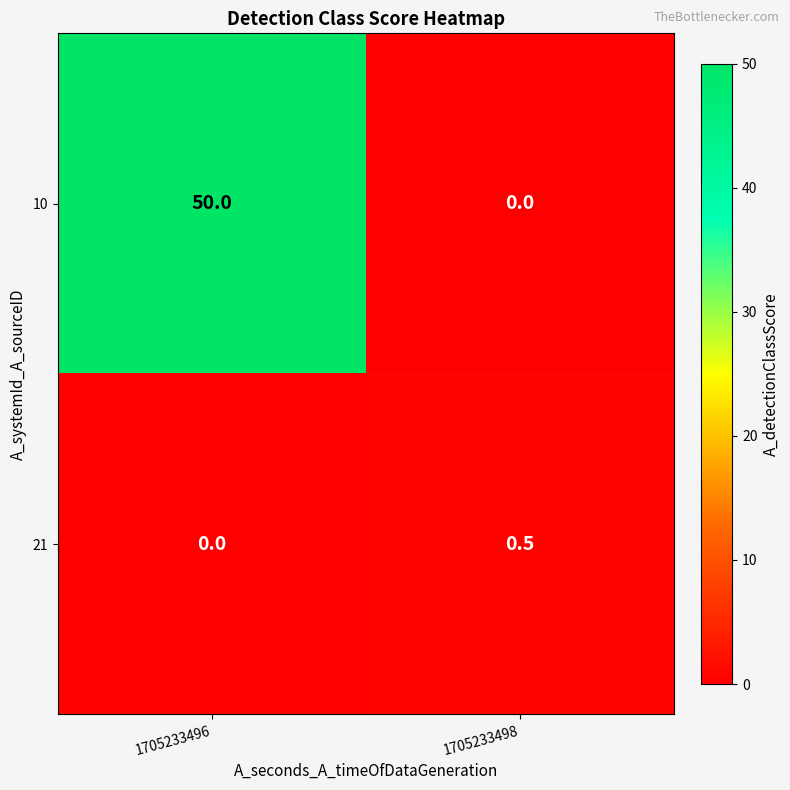

What is the total value across all series at 1705233496?

50.0